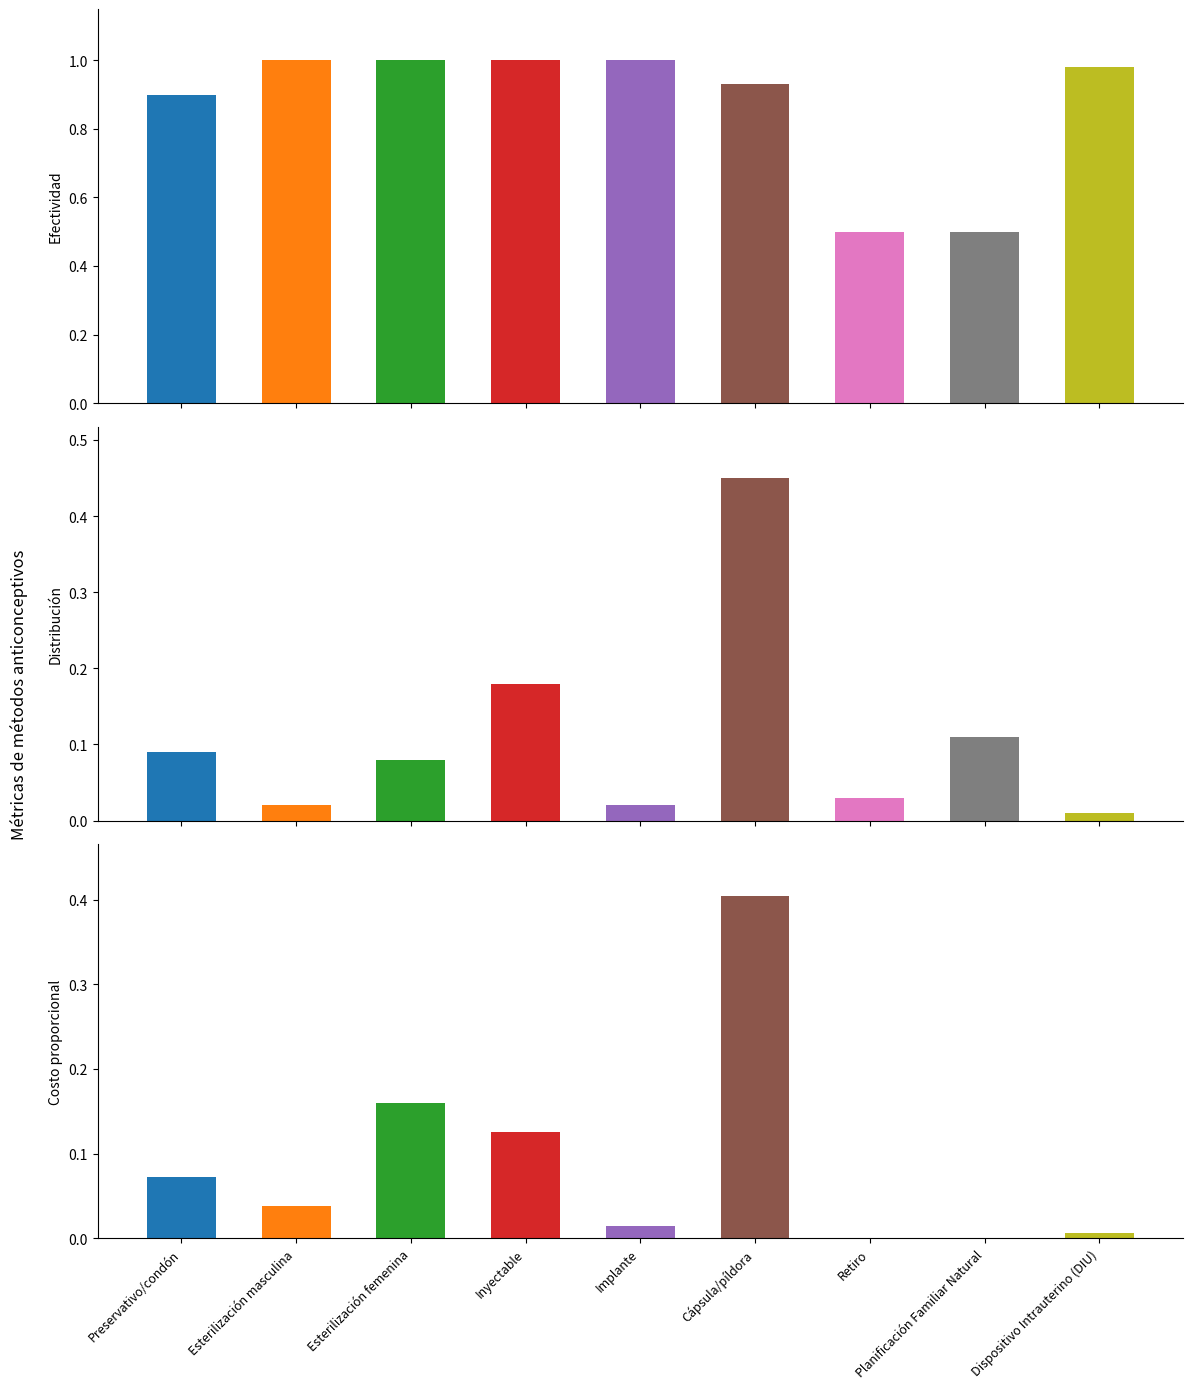

Reading left to right, extract all data points from this chart.

Efectividad: Preservativo/condón=0.9	Esterilización masculina=1.0	Esterilización femenina=1.0	Inyectable=1.0	Implante=1.0	Cápsula/píldora=0.9	Retiro=0.5	Planificación Familiar Natural=0.5	Dispositivo Intrauterino (DIU)=1.0
Distribución: Preservativo/condón=0.1	Esterilización masculina=0.0	Esterilización femenina=0.1	Inyectable=0.2	Implante=0.0	Cápsula/píldora=0.5	Retiro=0.0	Planificación Familiar Natural=0.1	Dispositivo Intrauterino (DIU)=0.0
Costo proporcional: Preservativo/condón=0.1	Esterilización masculina=0.0	Esterilización femenina=0.2	Inyectable=0.1	Implante=0.0	Cápsula/píldora=0.4	Retiro=0.0	Planificación Familiar Natural=0.0	Dispositivo Intrauterino (DIU)=0.0